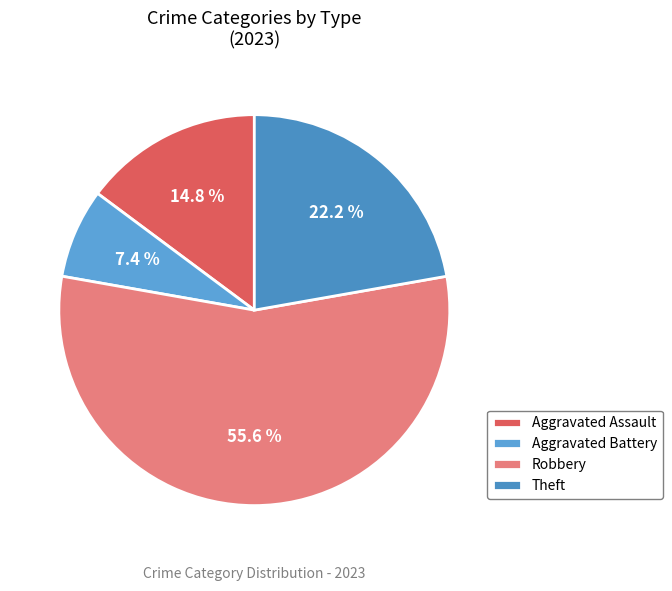

Which slice is the largest?

Robbery